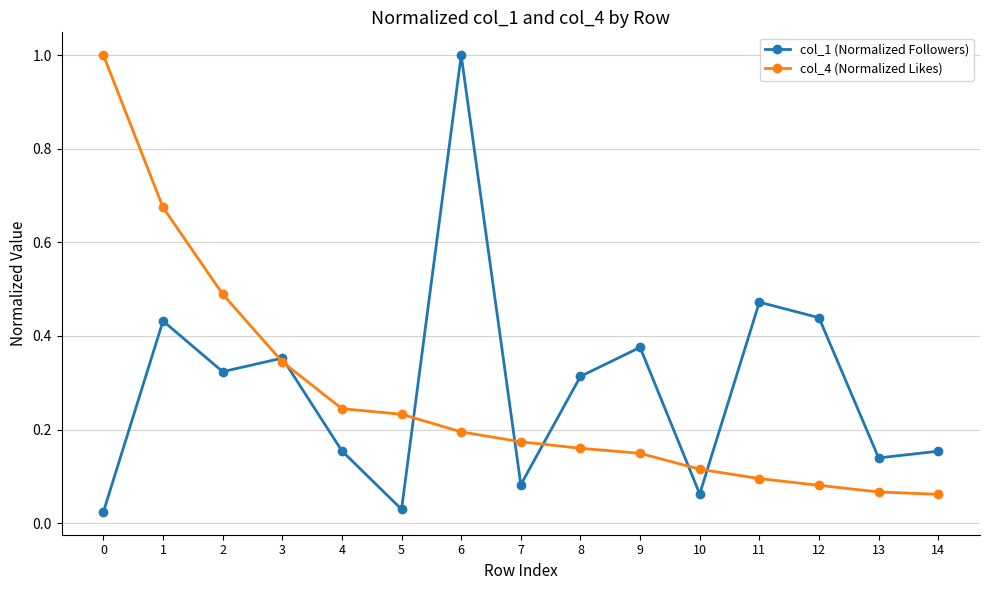

True or false: col_4 (Normalized Likes) has more than 0 points higher than both neighbors.

False